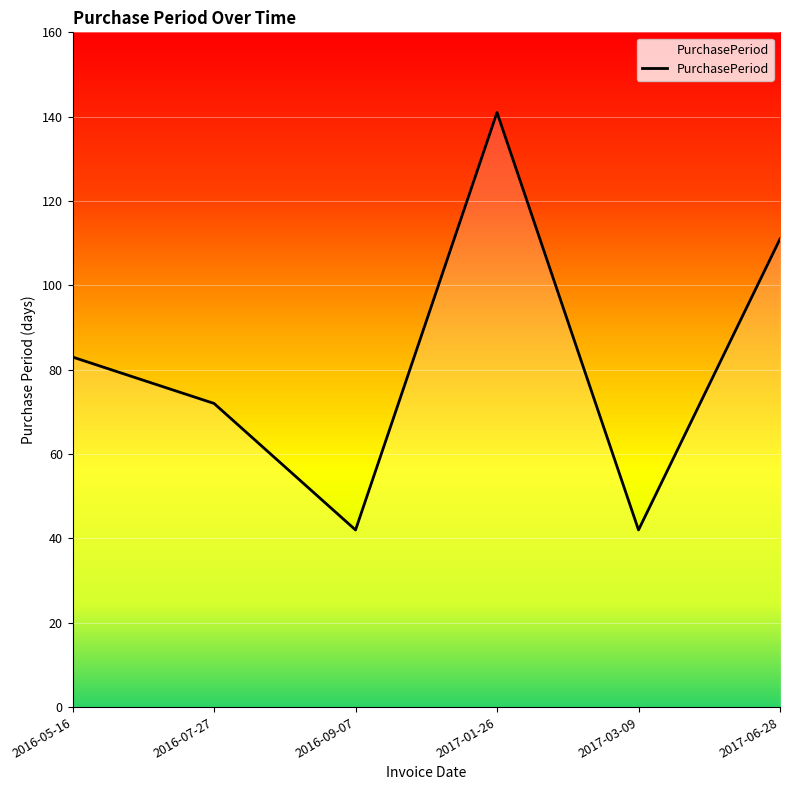

True or false: the data shows 128 at 2016-07-27.

False